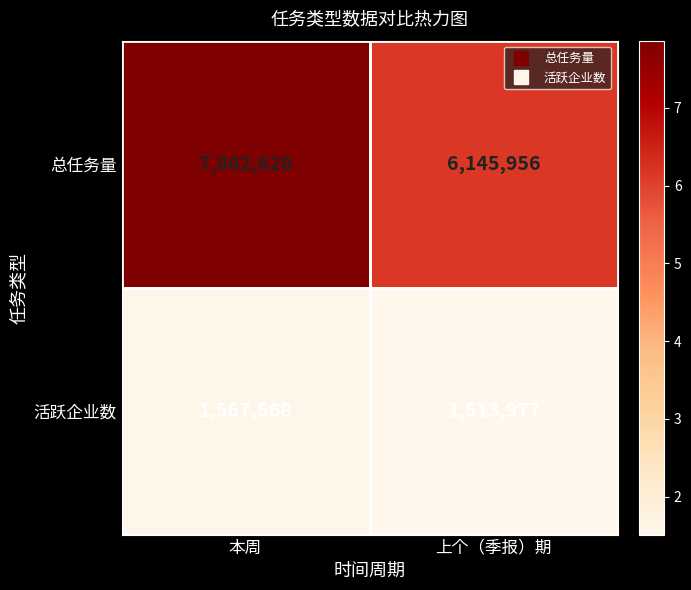

At how many categories does at least one series exceed 6218846?

1